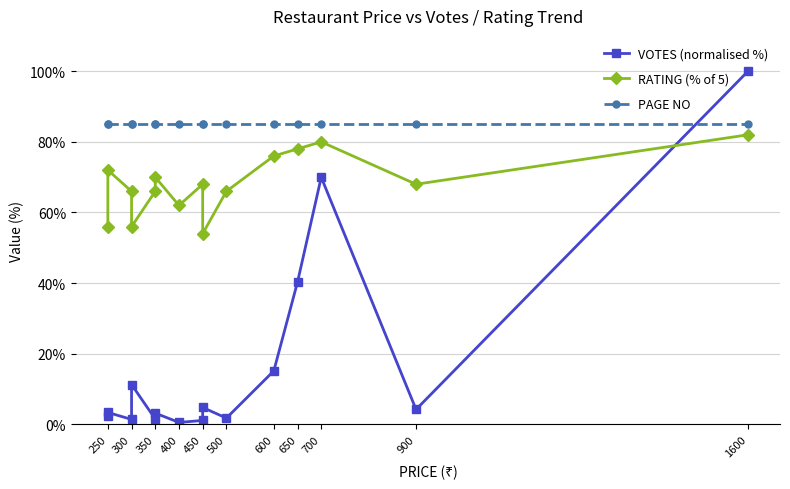

Which series has the largest total across all categories?

PAGE NO